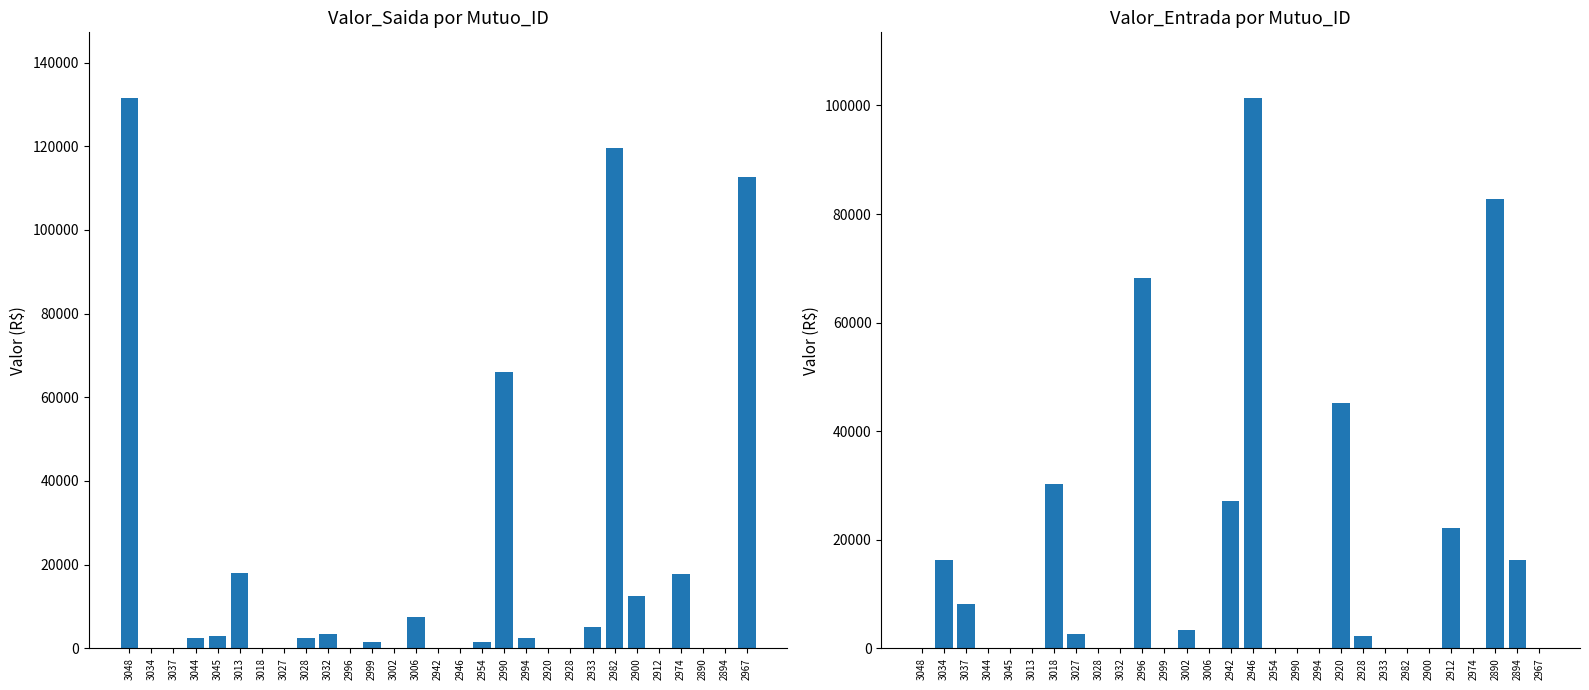

Are the bars horizontal?

No